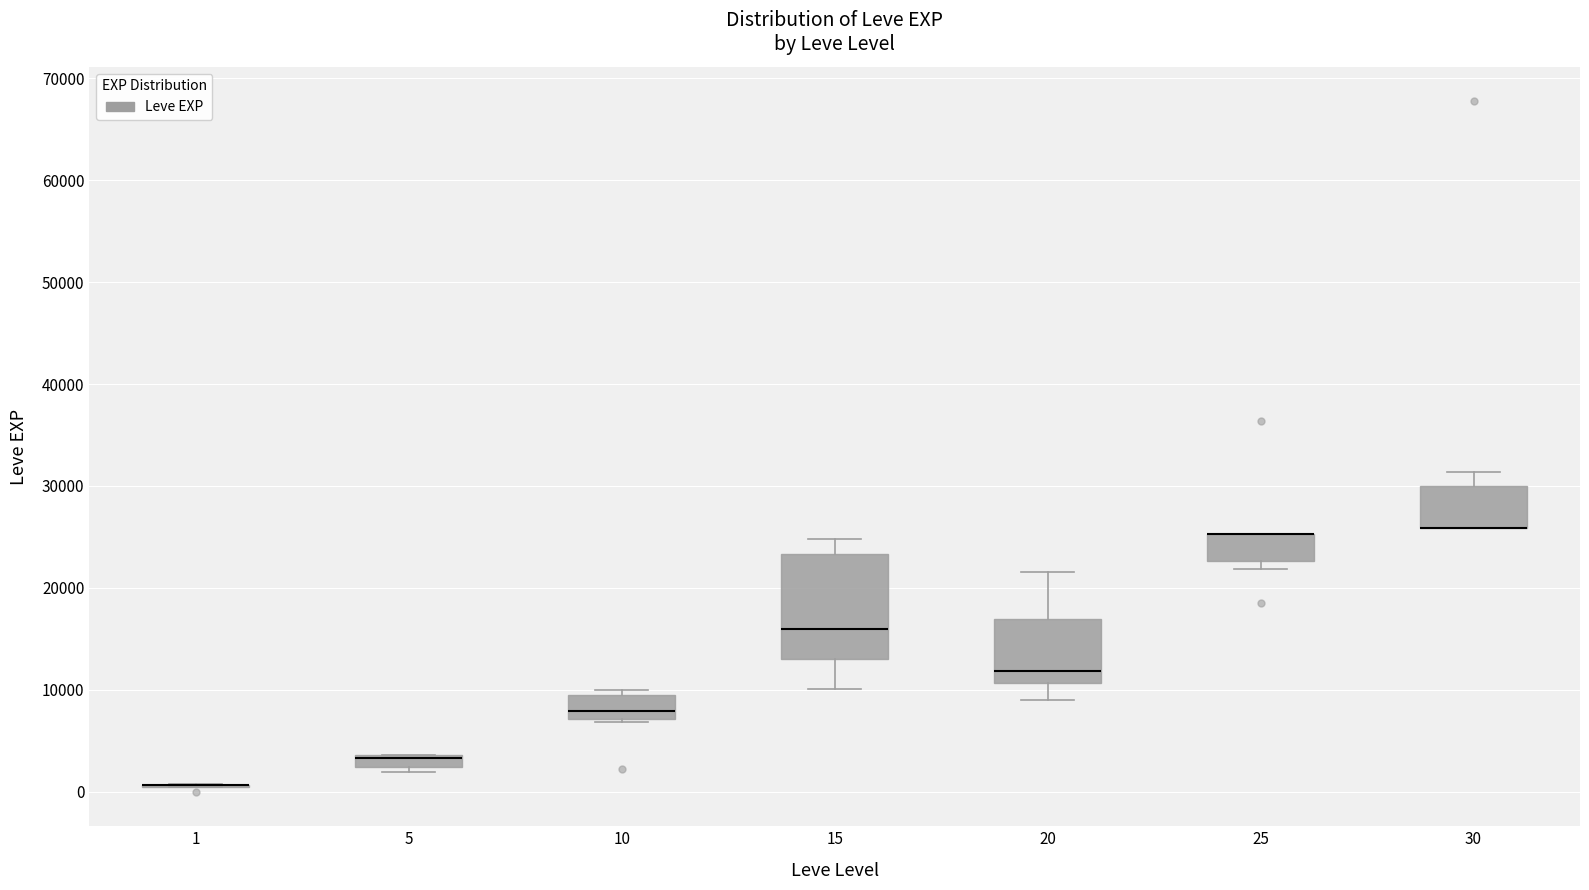

Which box is the tallest, from its lower edge to its upper edge?

15